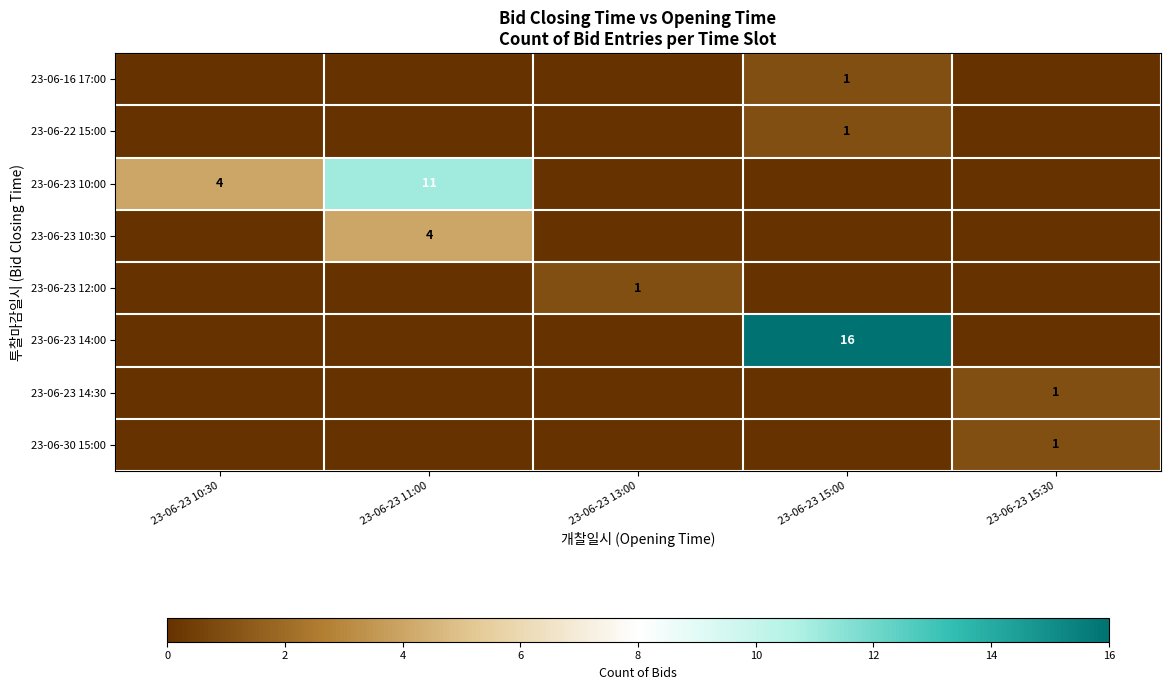

True or false: 23-06-23 10:30 has a value of 4 at 23-06-23 11:00.

True